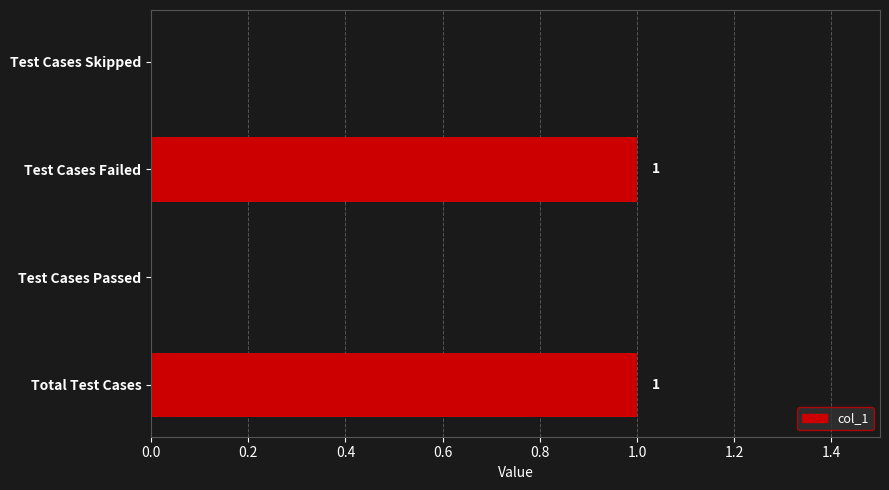

Count the values in the range 0 to 1.

4